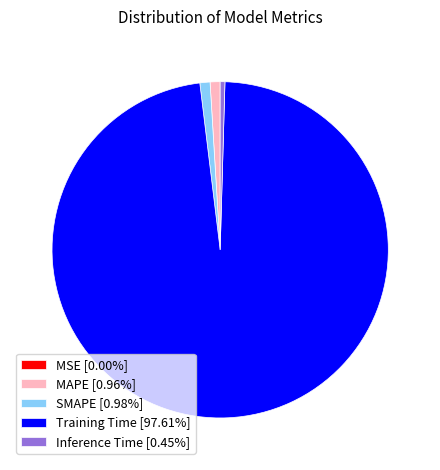

Does any single category account for the majority?

Yes